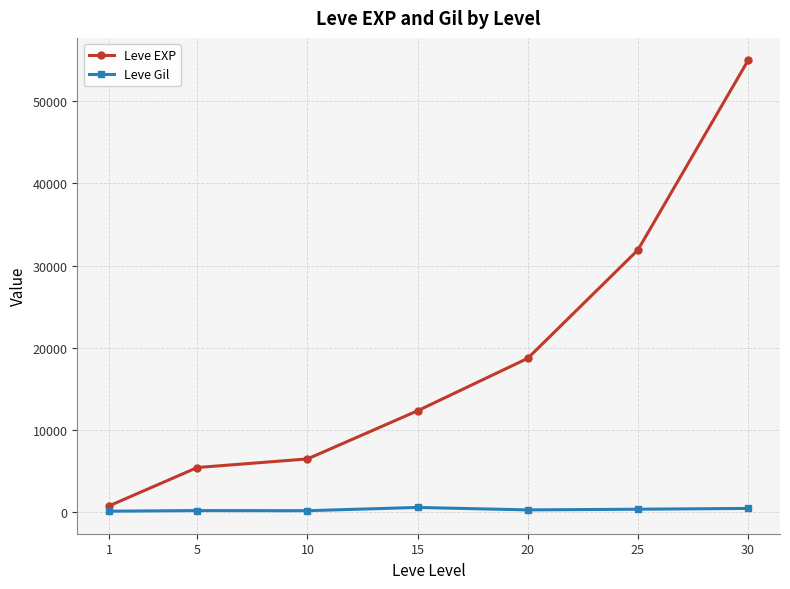

What is the sum of all Leve EXP values?

130602